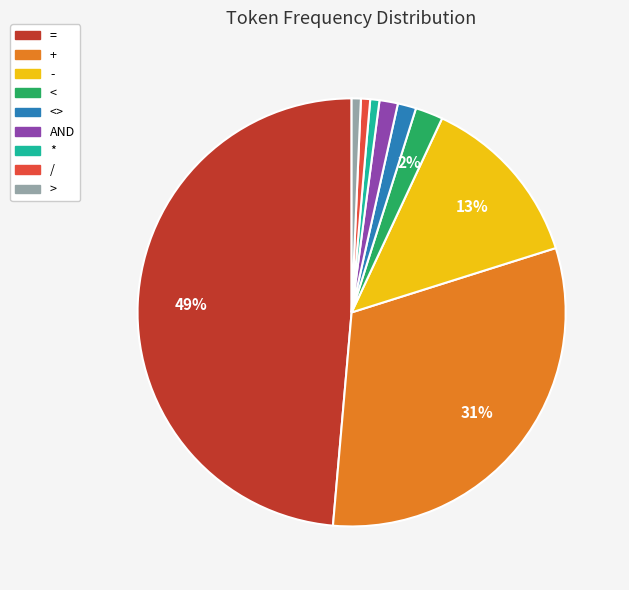

To the nearest percent, what is the difference between the largest and smallest slice percentages?

48%